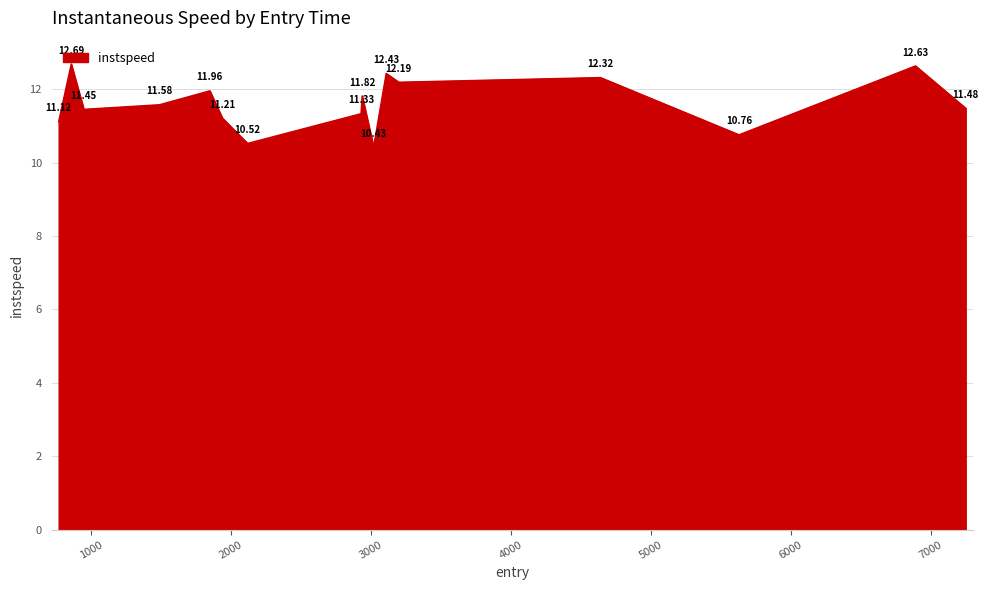

What is the difference between the maximum and minimum values?

2.3